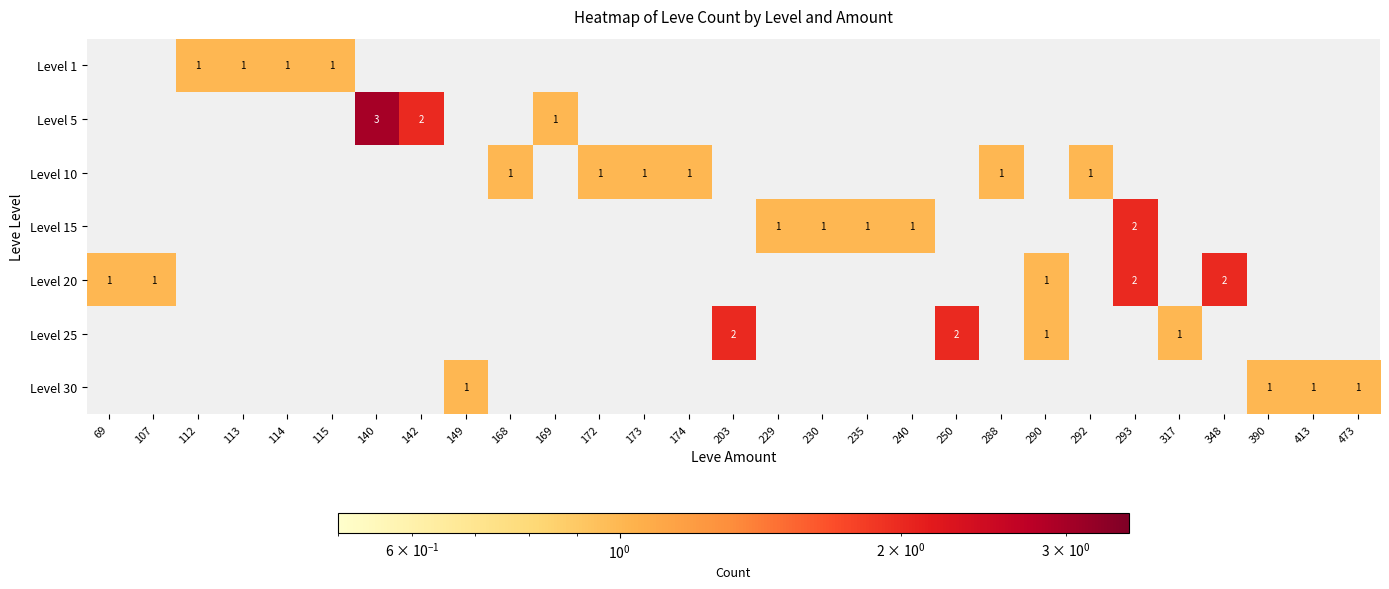

What is the difference between the maximum and minimum values in the Level 15 series?

2